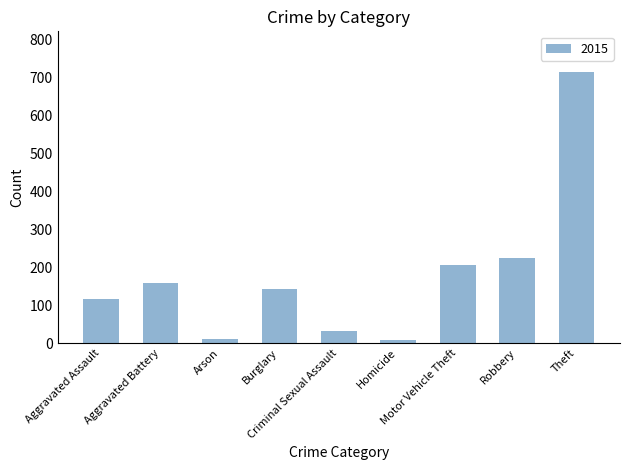

What position from the left is Homicide?

6